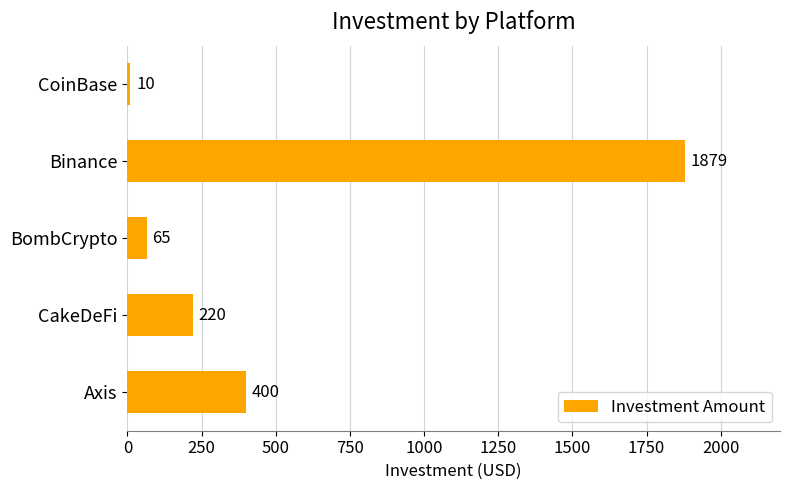

Reading top to bottom, what are all the values shown in this chart?

CoinBase=10	Binance=1879	BombCrypto=65	CakeDeFi=220	Axis=400